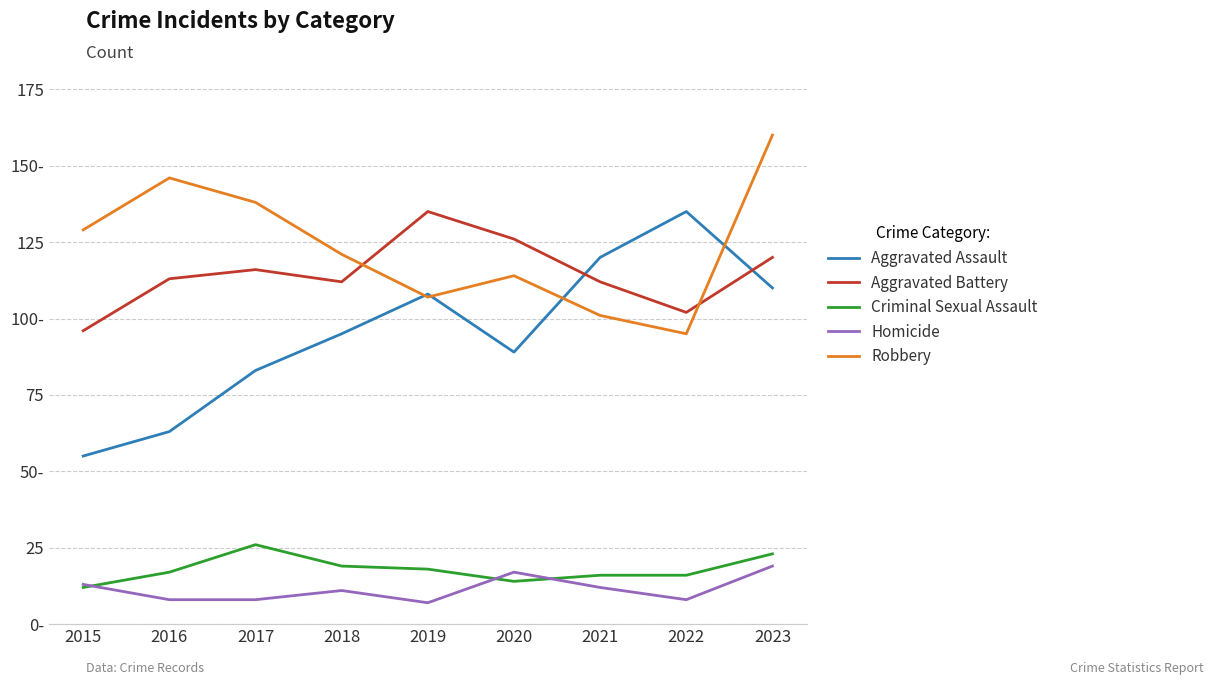

Does the chart have visible grid lines?

Yes